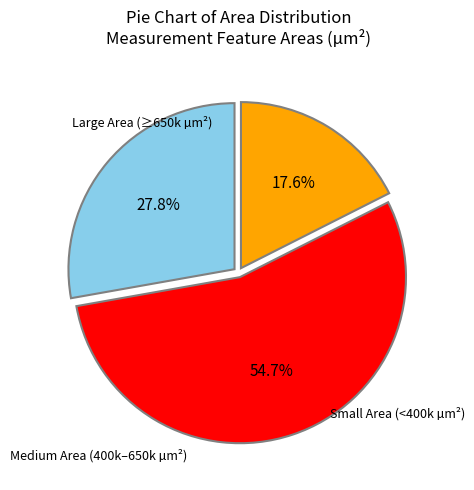

Does any single category account for the majority?

Yes